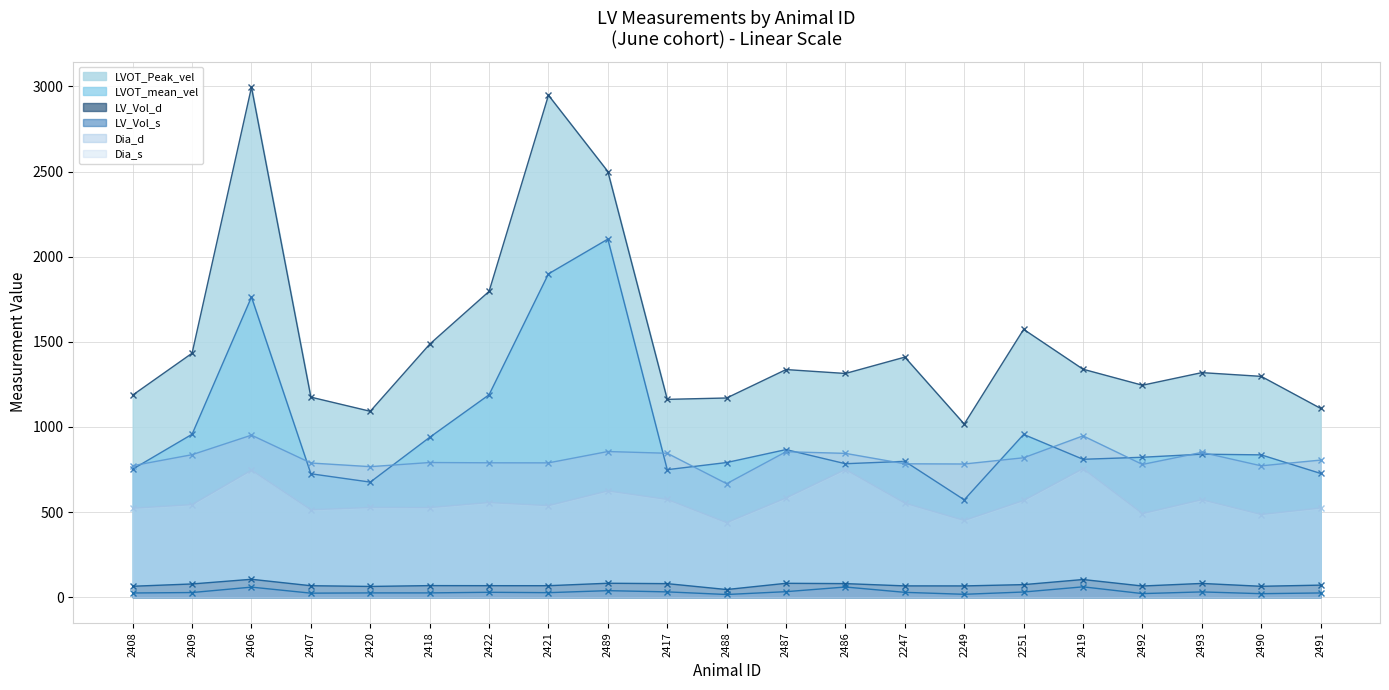

Which series changed the most between 2417 and 2249?

LVOT_mean_vel